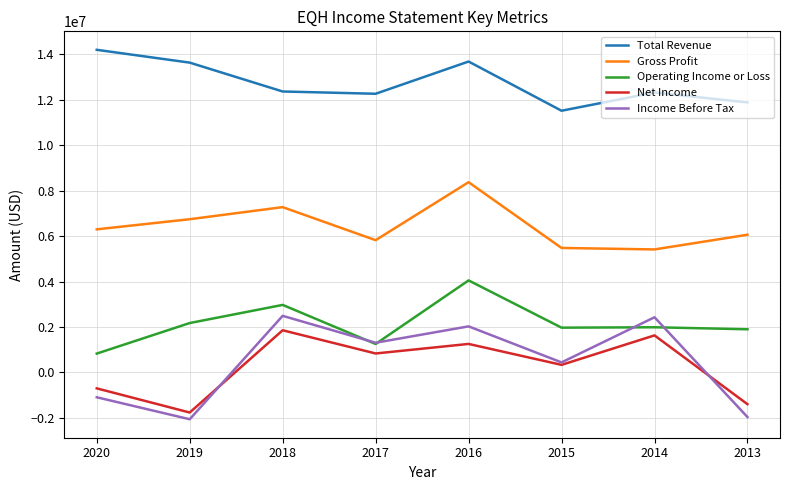

How many series are shown in this chart?

5